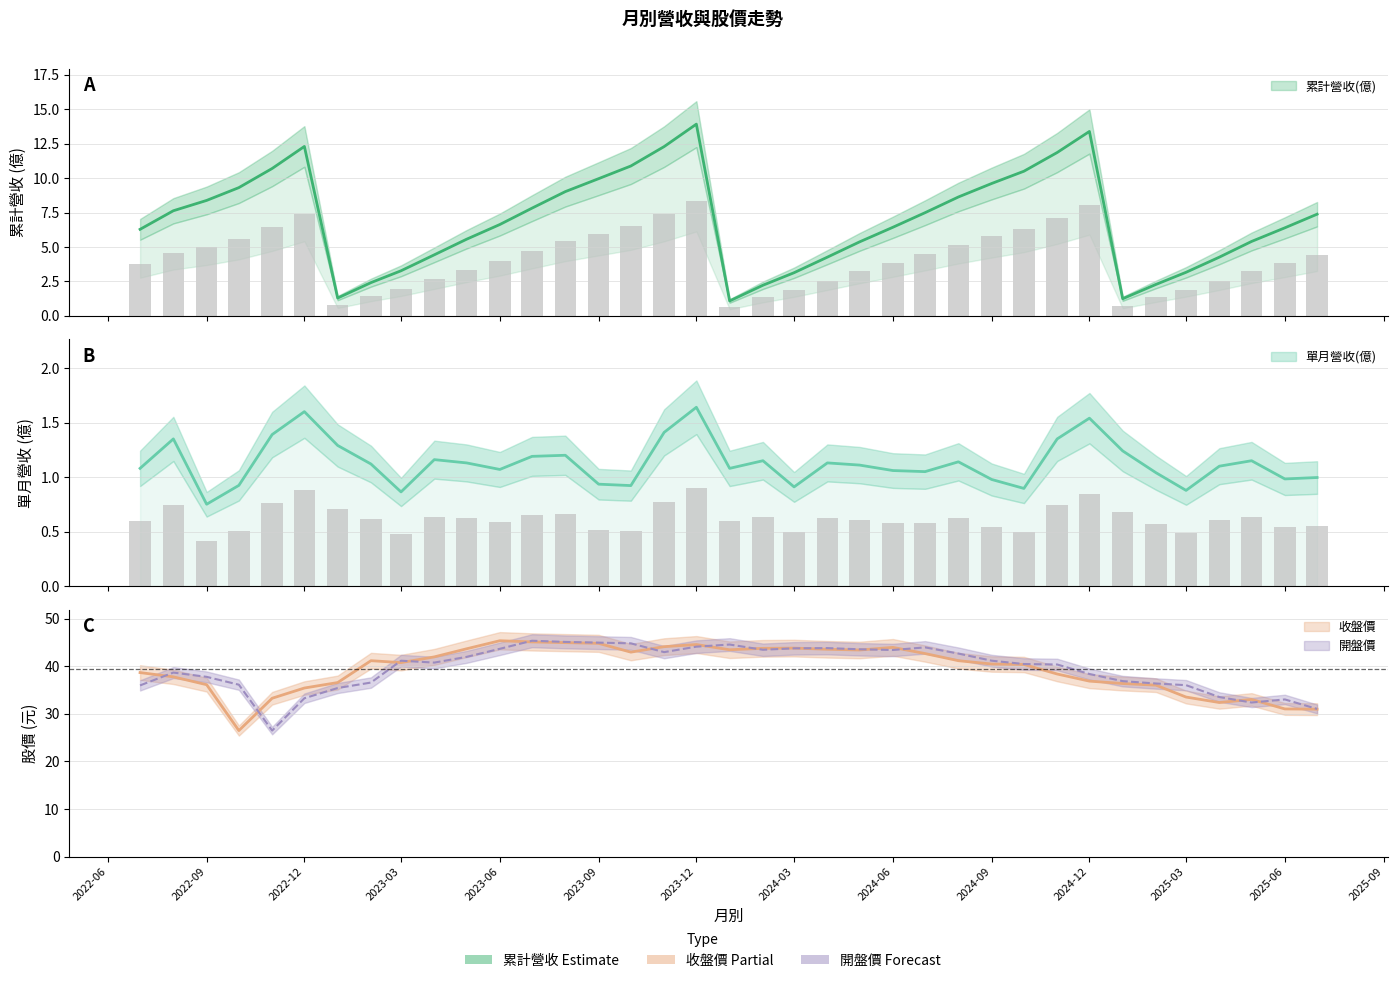

At which category is the sum across all series the highest?

2023-12